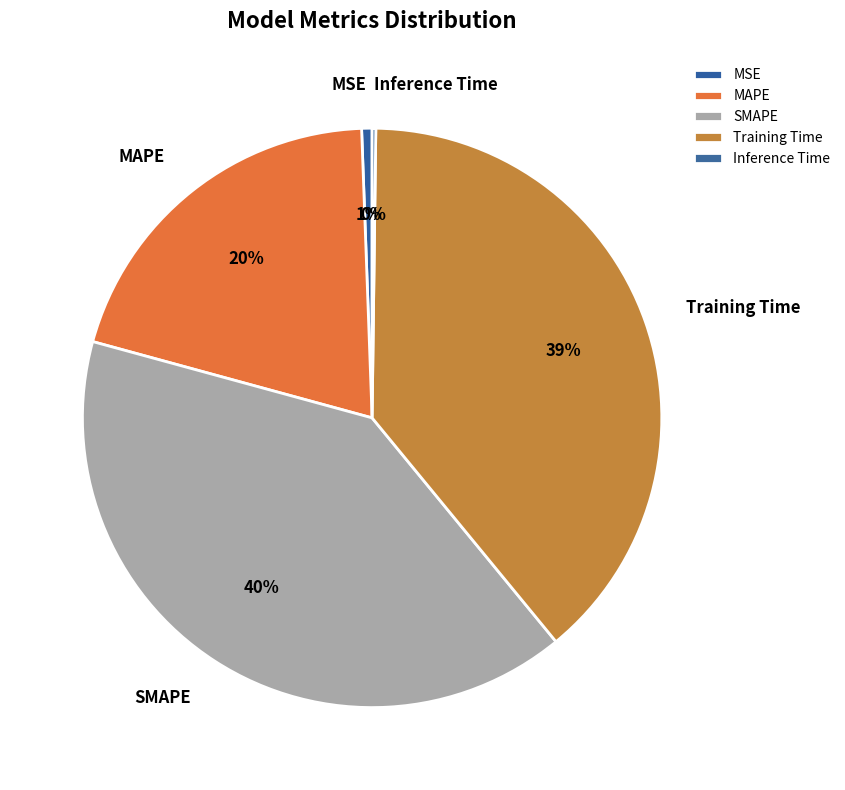

Is MAPE the majority of the pie?

No